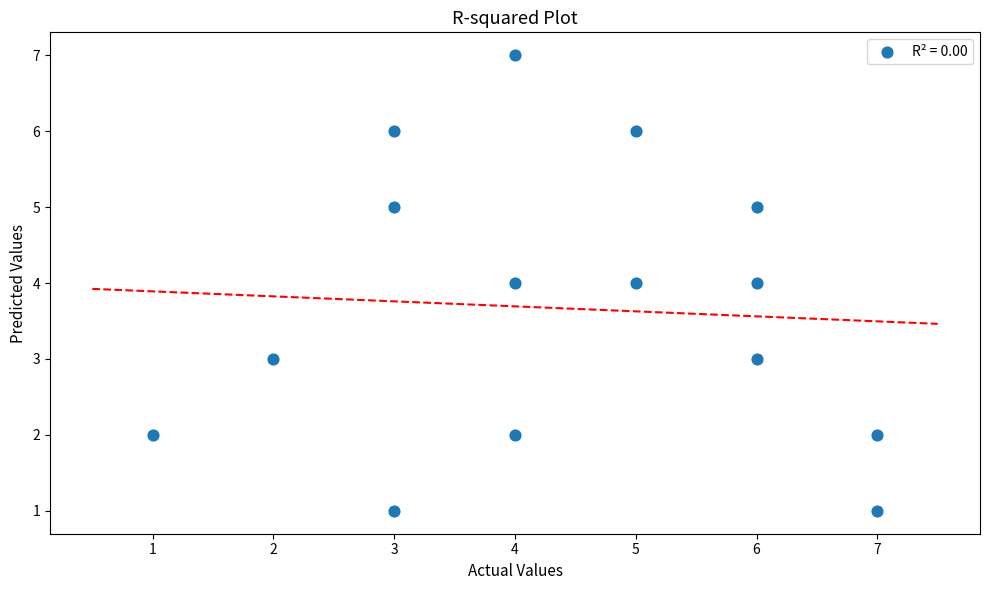

What is the range of Y values (max minus min)?

6